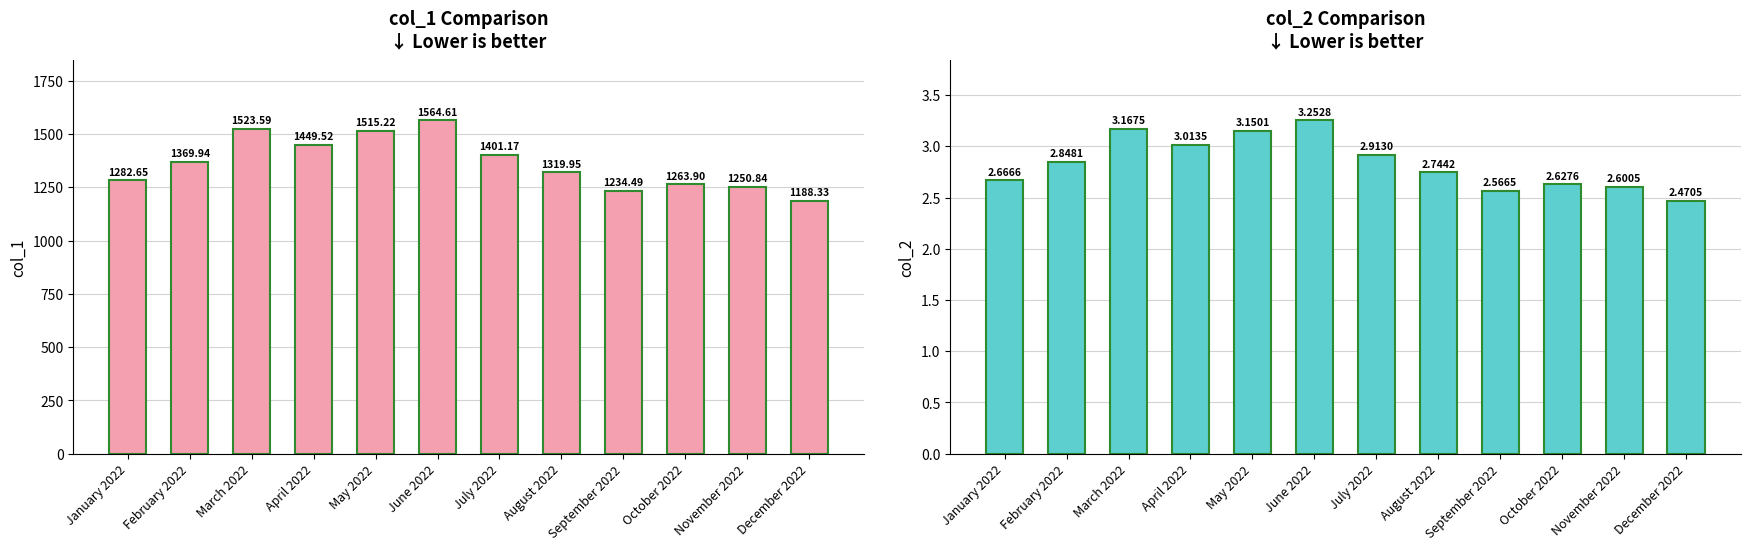

Rank the categories by col_2 value from highest to lowest.

June 2022, March 2022, May 2022, April 2022, July 2022, February 2022, August 2022, January 2022, October 2022, November 2022, September 2022, December 2022